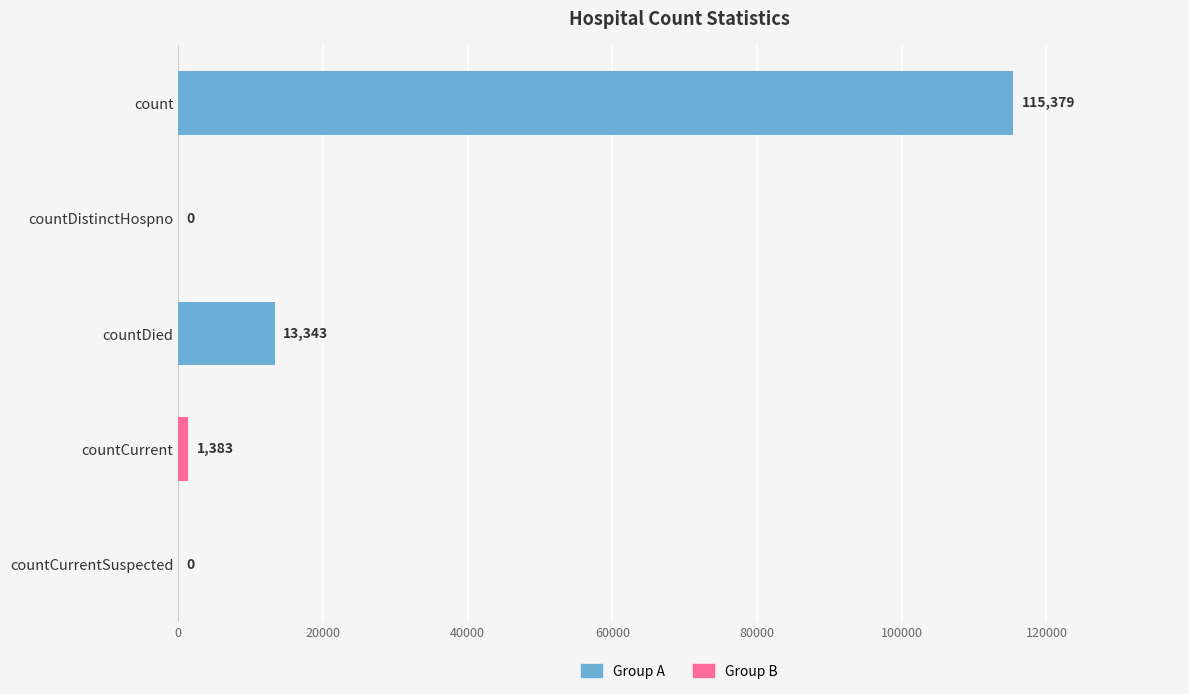

At which label is the value closest to 57689?

countDied